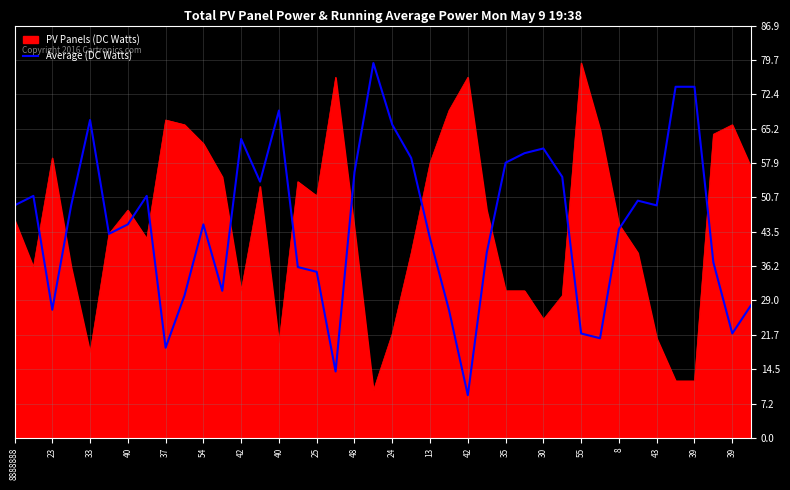

How many categories are shown in the chart?

40